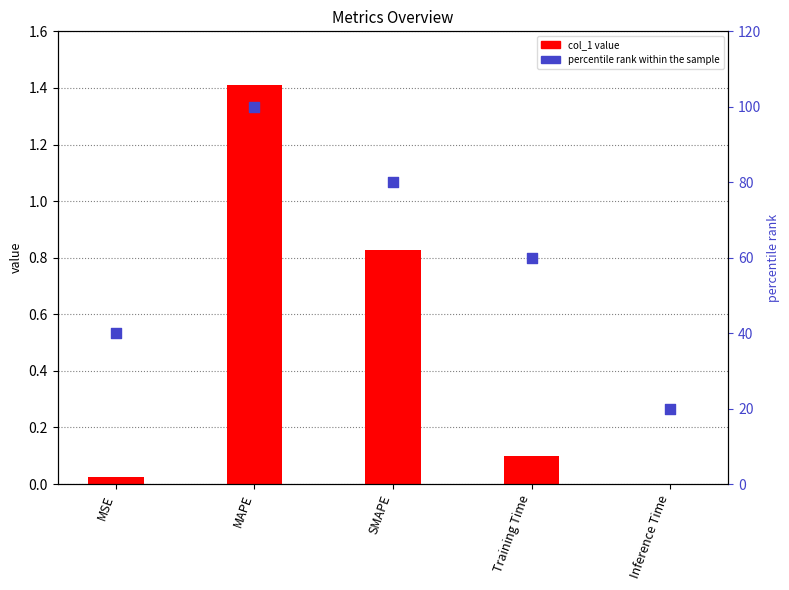

Which series has the largest total across all categories?

percentile rank within the sample